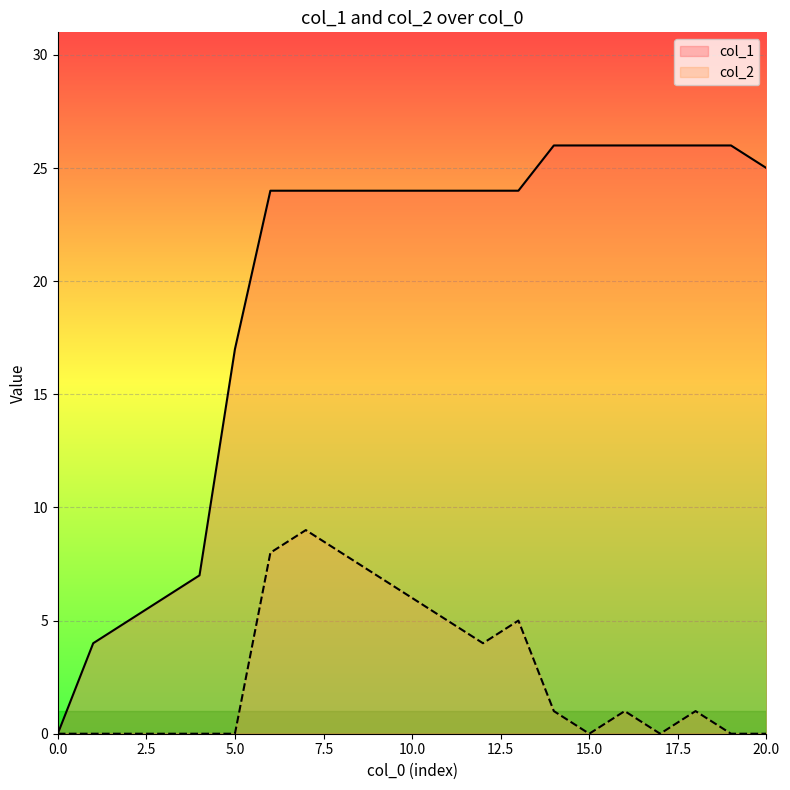

Rank the series at 20.0 from lowest to highest value.

col_2, col_1